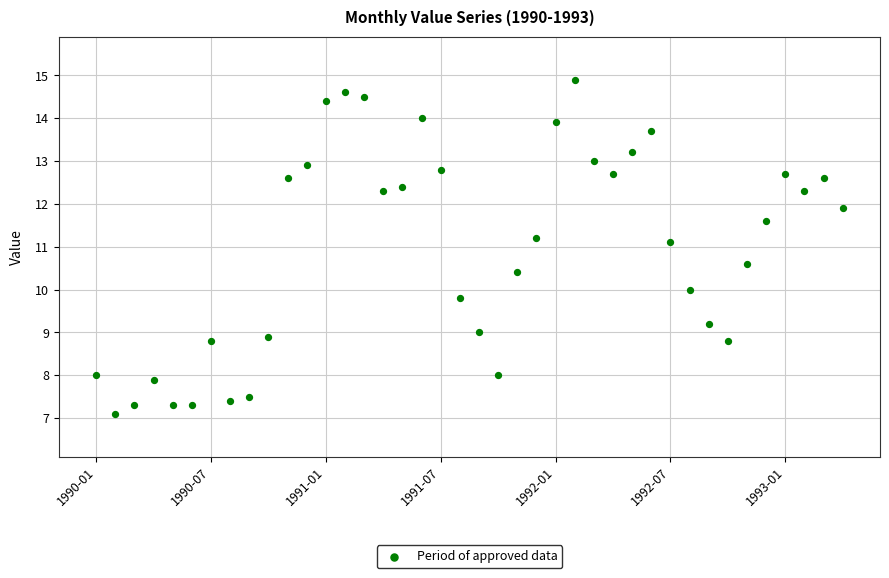

What Y value in the scatter plot is closest to 11?

11.1